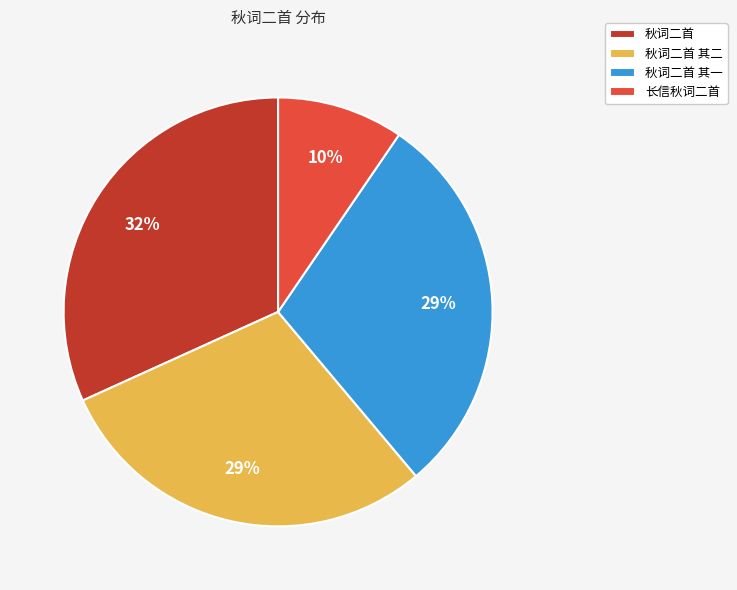

Is there any slice that represents more than half of the pie?

No